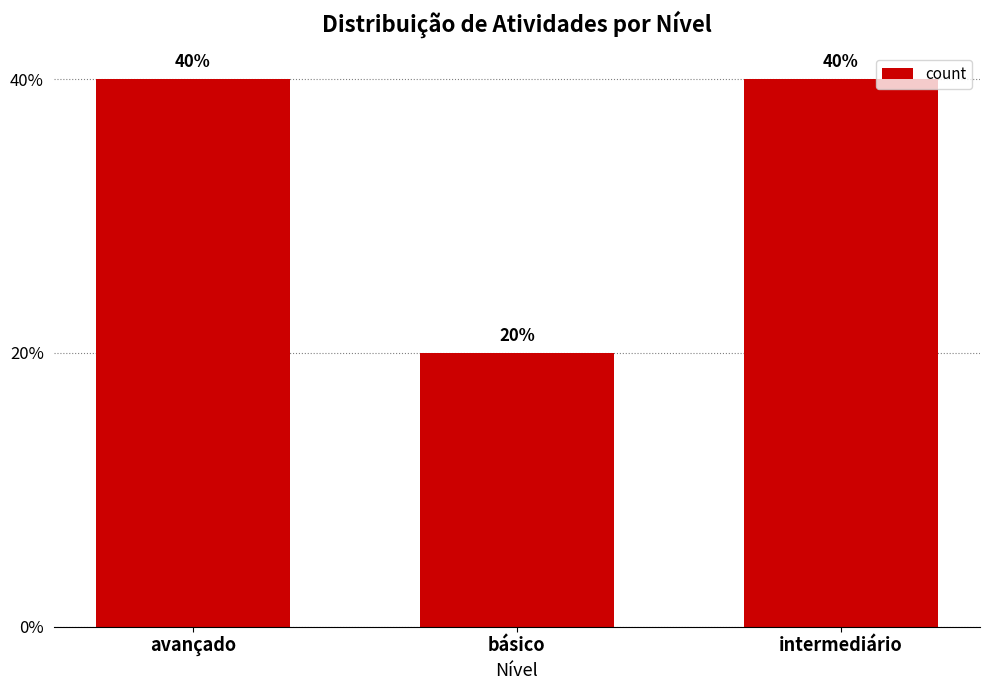

Rank the categories by value from highest to lowest.

avançado, intermediário, básico